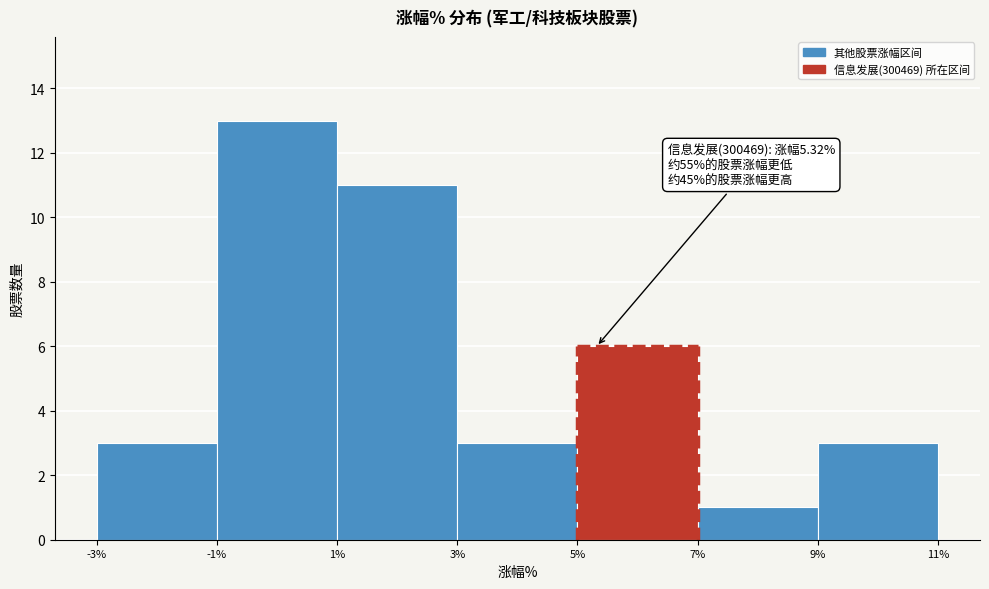

Over which range of the x-axis is the bar tallest?

-1% to 1%